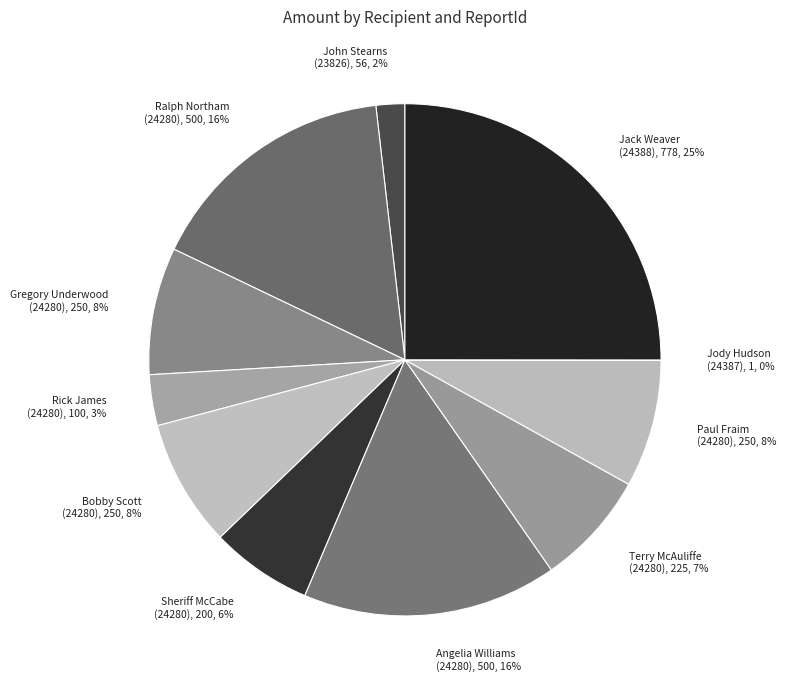

What percentage is the John Stearns (23826), 56, 2% slice, to the nearest percent?

2%